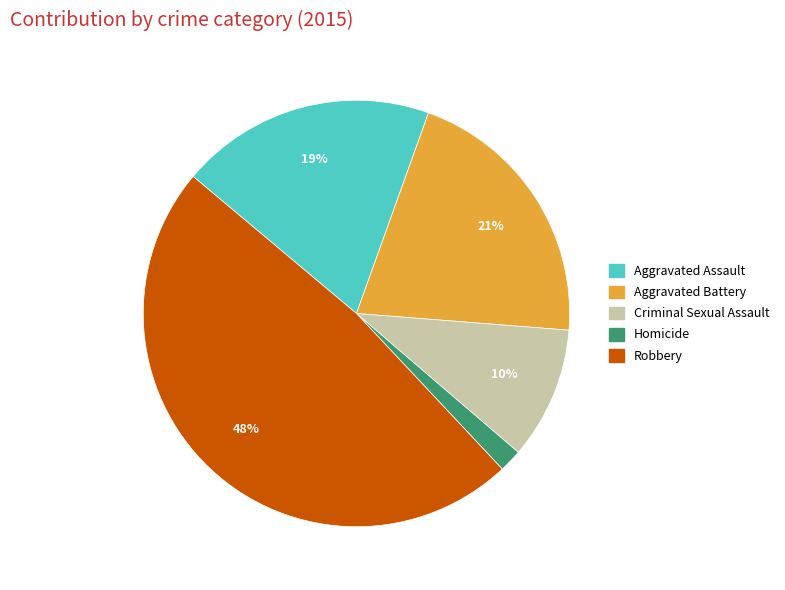

Which slice is the smallest?

Homicide